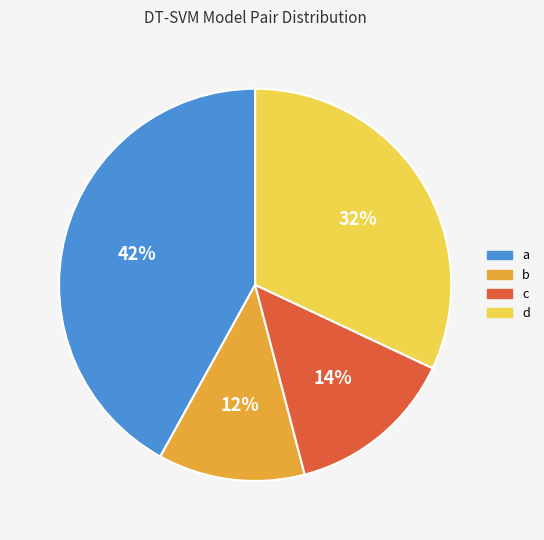

Is a the majority of the pie?

No